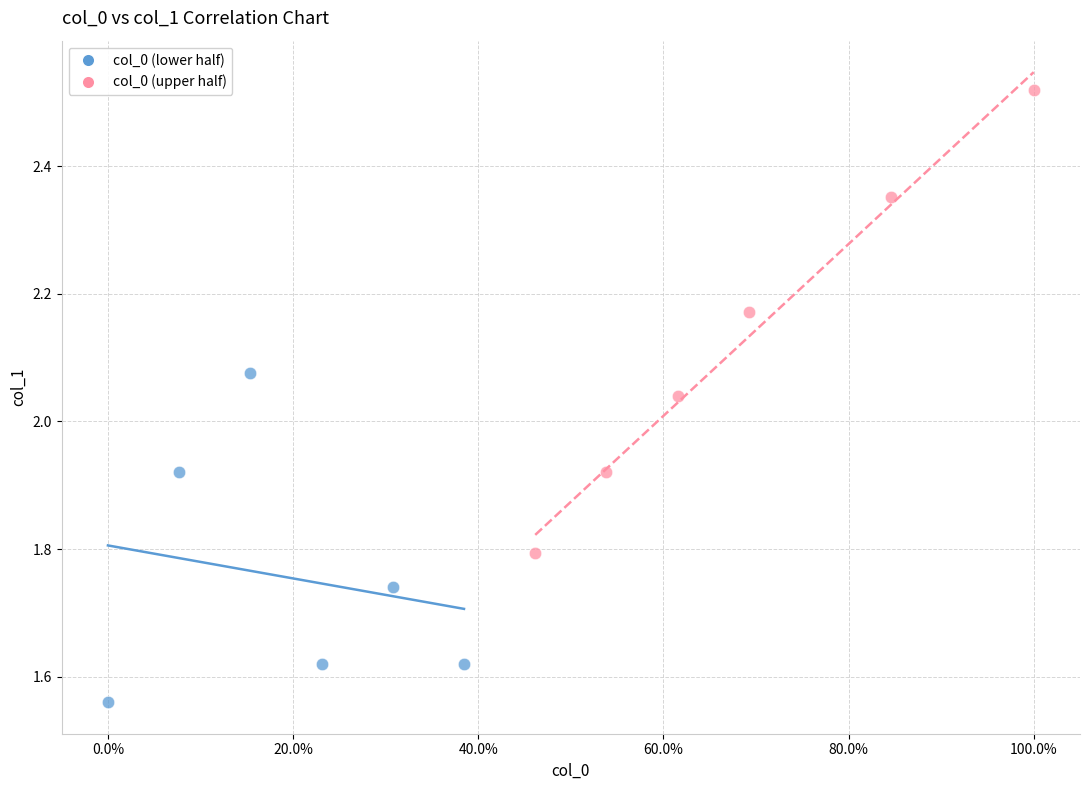

Which series has the widest spread of Y values?

col_0 (upper half)